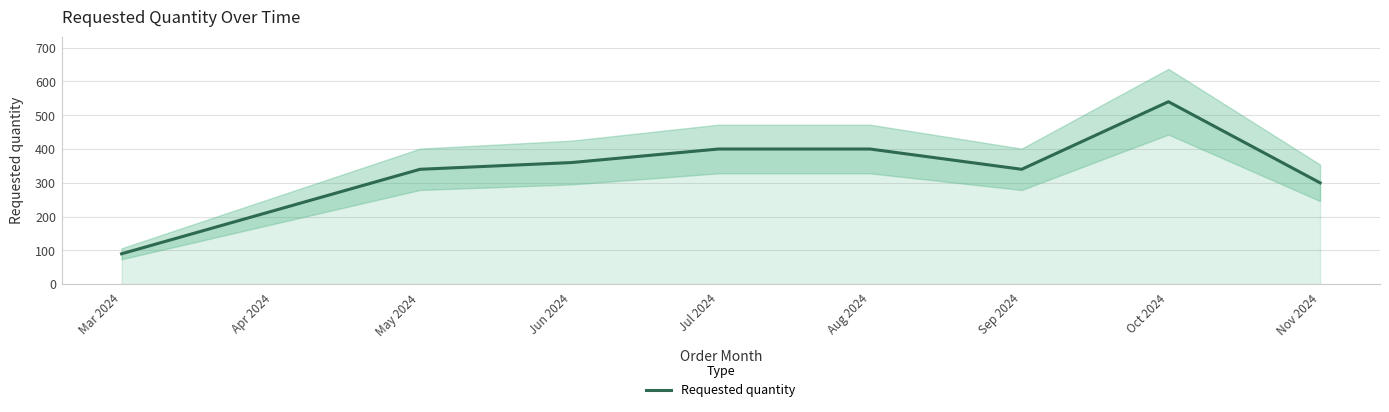

True or false: Requested quantity has a value of 540 at Oct 2024.

True